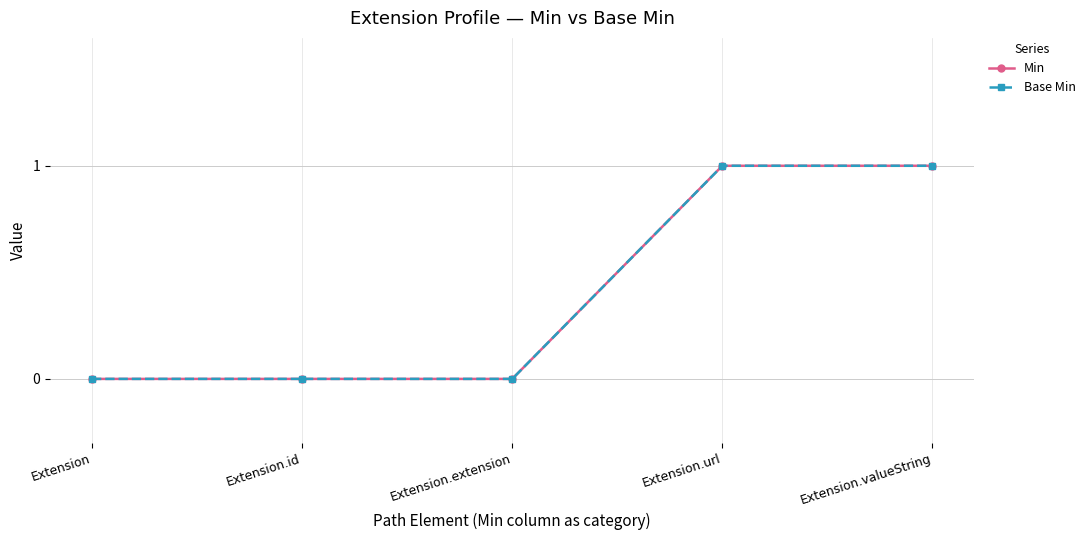

What is the label of the 5th point from the right?

Extension